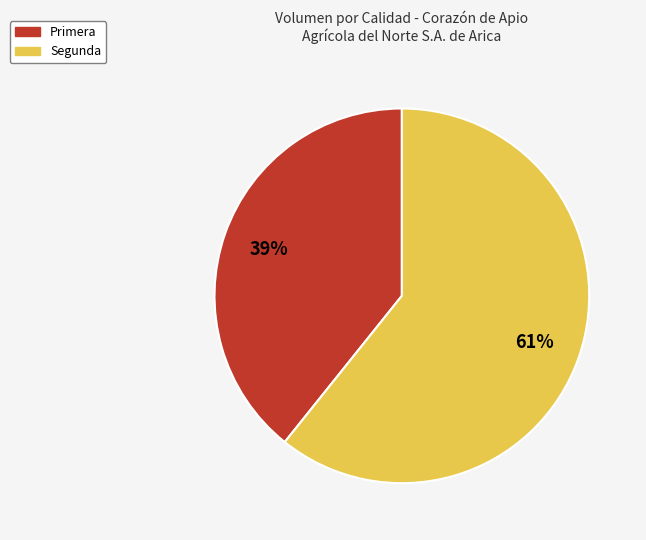

Is there any slice that represents more than half of the pie?

Yes